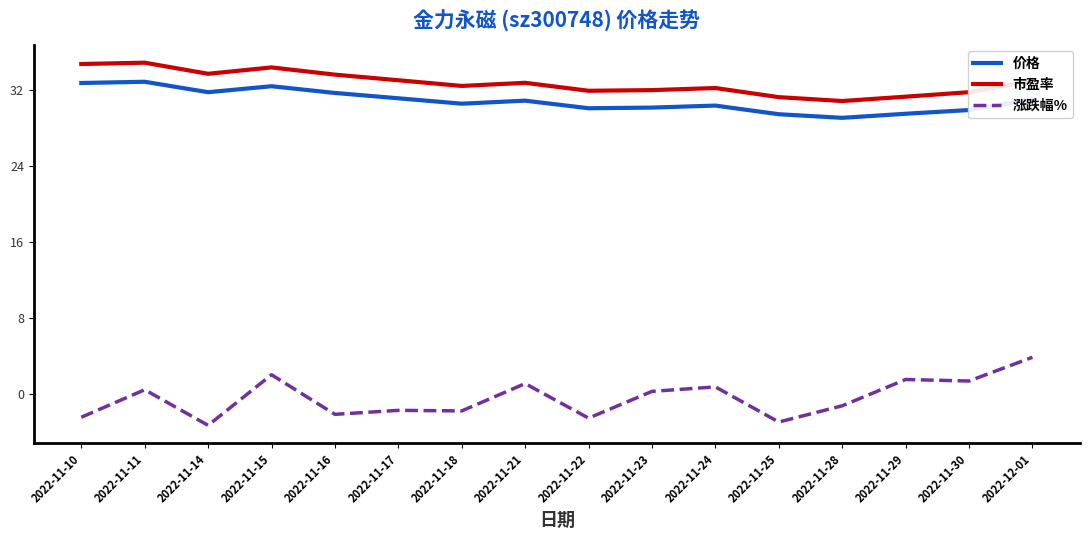

What is the maximum value shown in the chart?

34.9